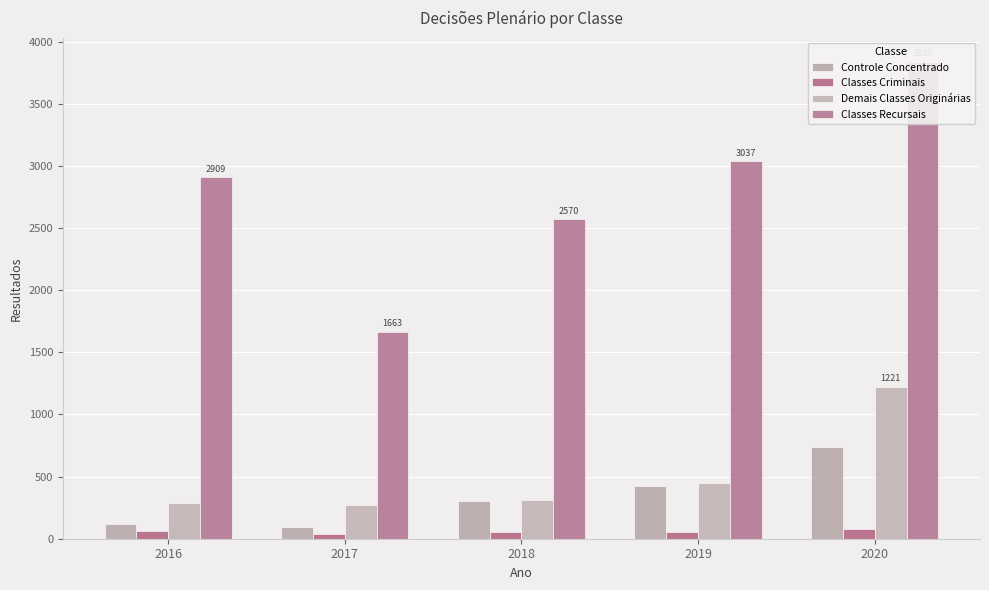

List the series in order of their peak value, highest first.

Classes Recursais, Demais Classes Originárias, Controle Concentrado, Classes Criminais